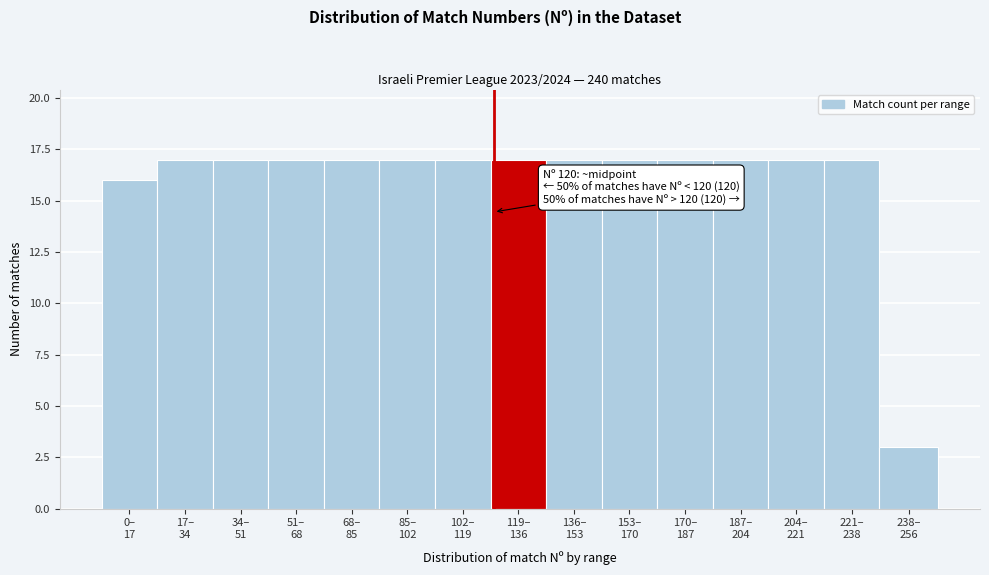

Reading left to right, transcribe all the data shown in this chart.

16	17	17	17	17	17	17	17	17	17	17	17	17	17	3